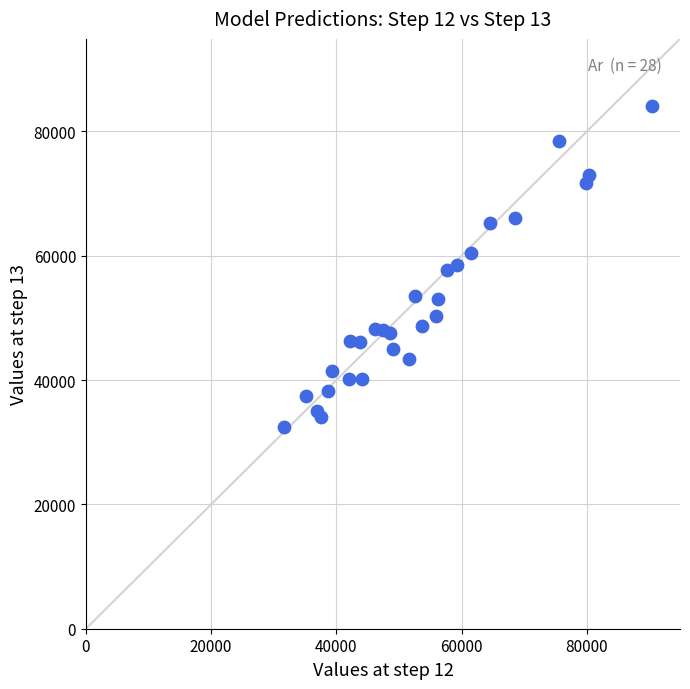

What is the range of X values (max minus min)?

58669